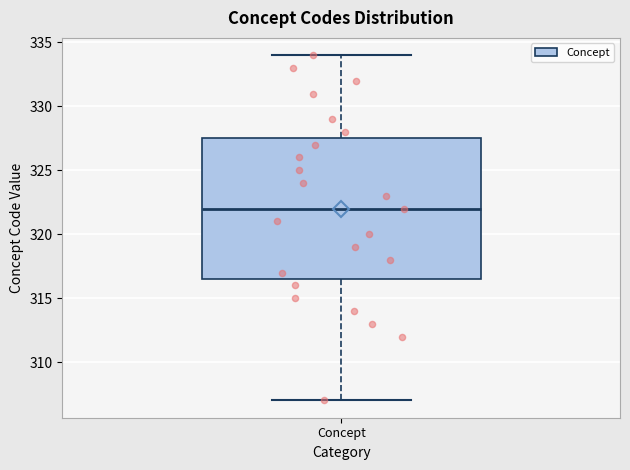

Where is the upper edge of the box for Concept on the y-axis? The values are not printed on the chart, so give them approximately, as read against the axis.

327.5